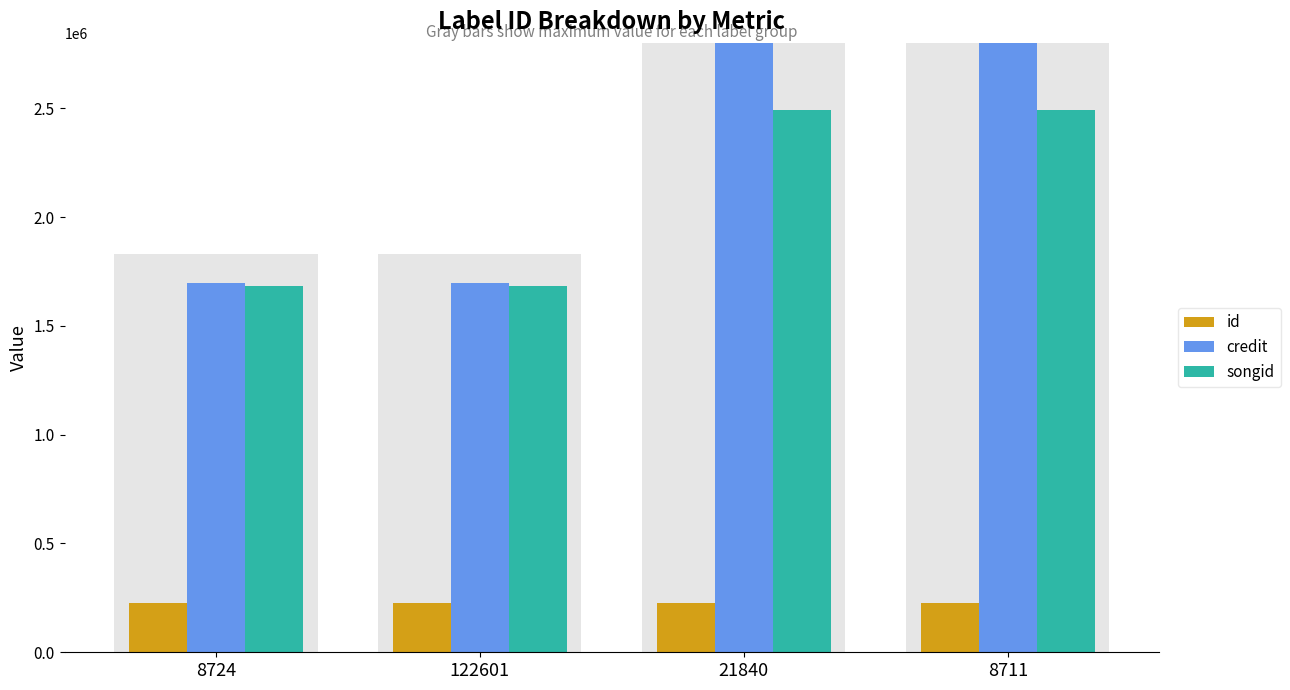

Which category has the highest value across all series?

21840